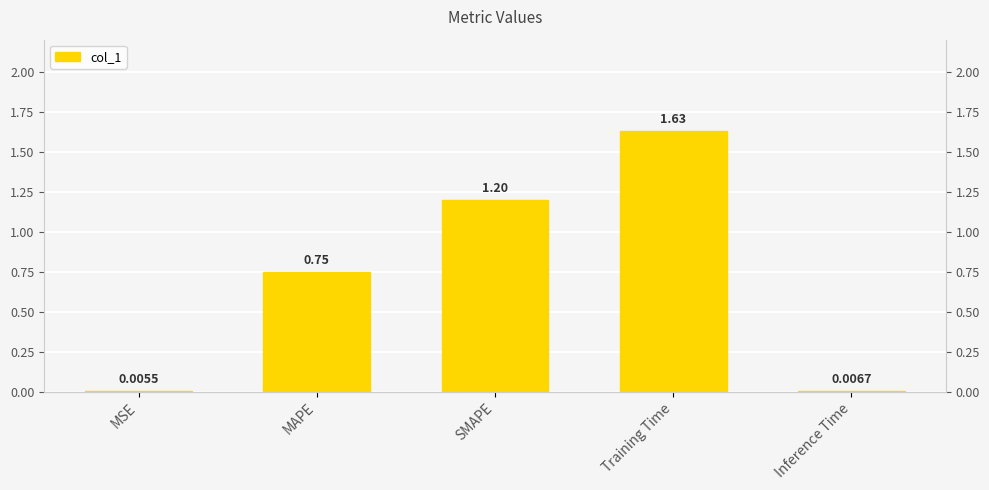

What is the label of the 2nd bar from the left?

MAPE